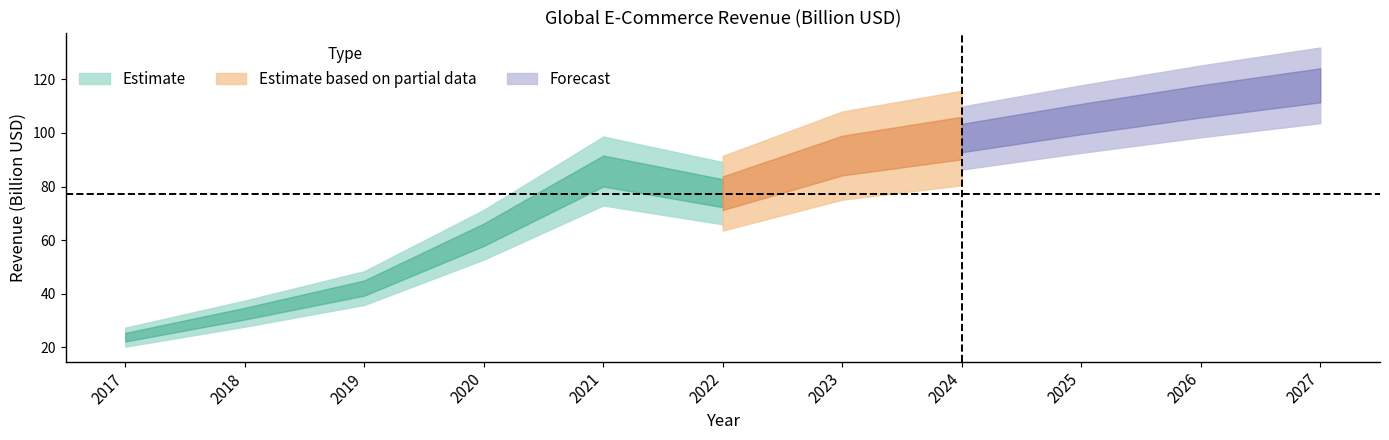

What is the change in value from 2022 to 2023?

+14.1